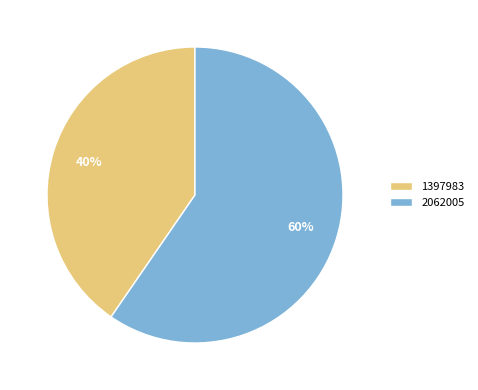

Does 1397983 represent more than half of the total?

No